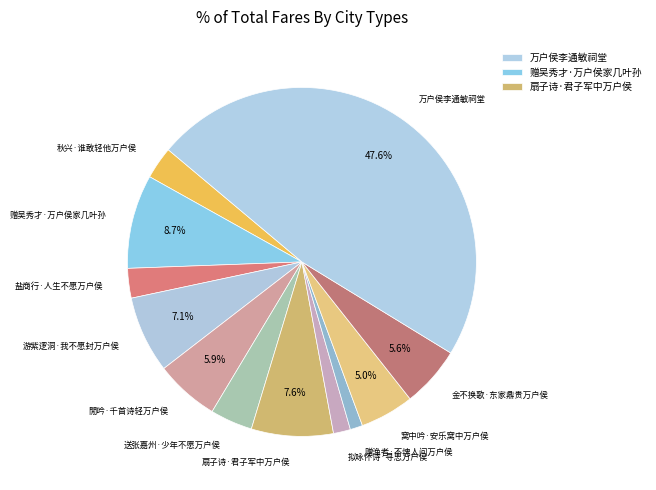

Which category has the biggest portion of the pie?

万户侯李通敏祠堂